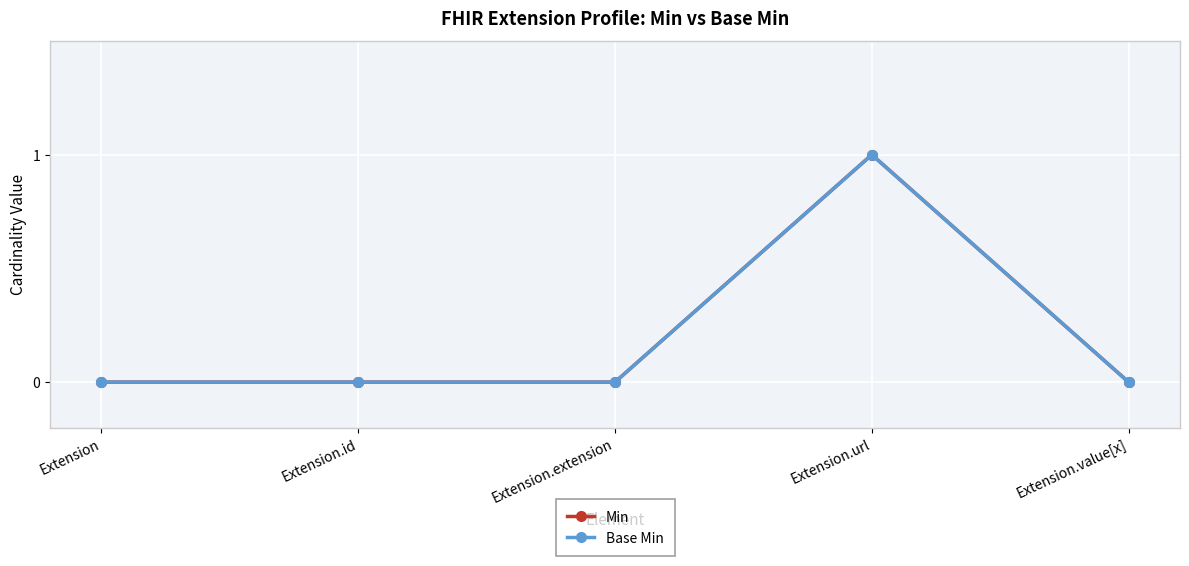

Is this an area chart (filled region under the line)?

No